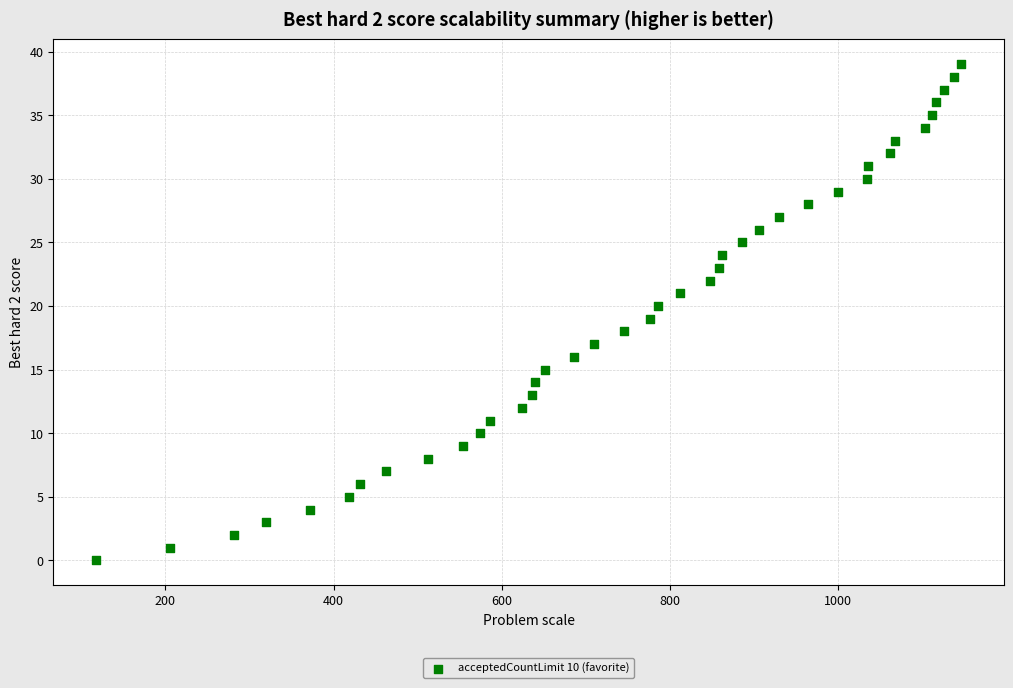

What is the range of Y values (max minus min)?

39